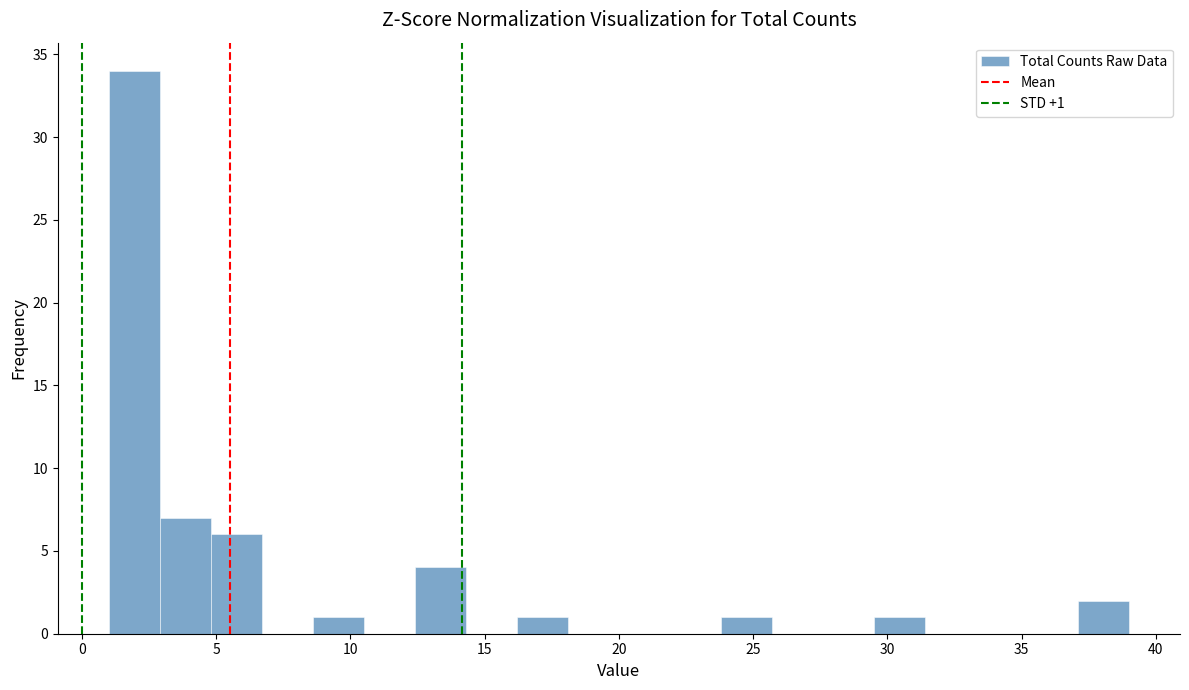

Read against the x-axis, roughly where is the centre of the tallest bar?

2.0